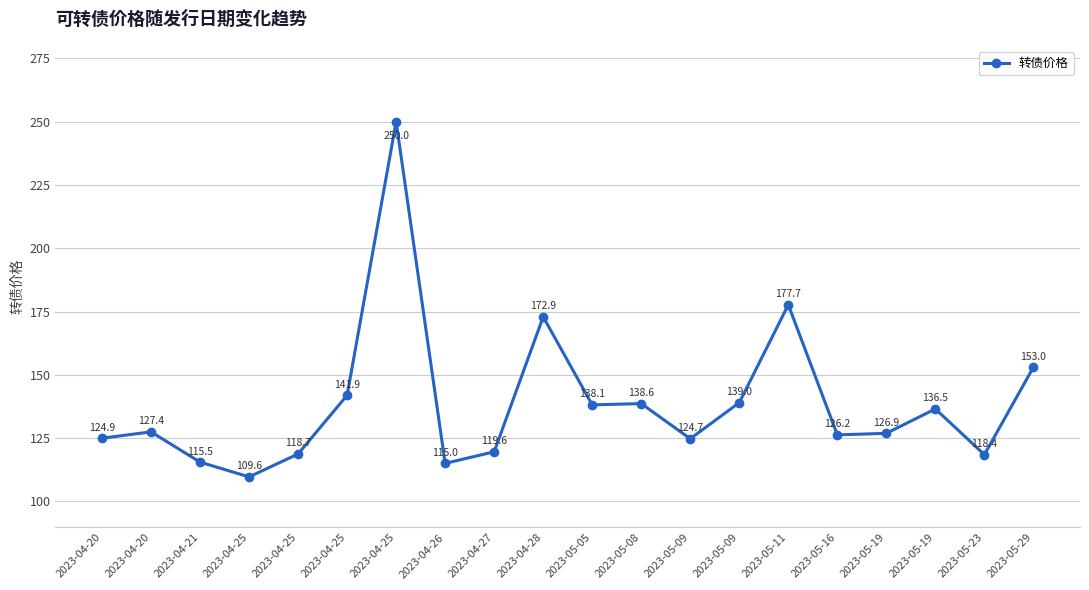

Is it true that the value at 2023-05-19 is 136.5?

True